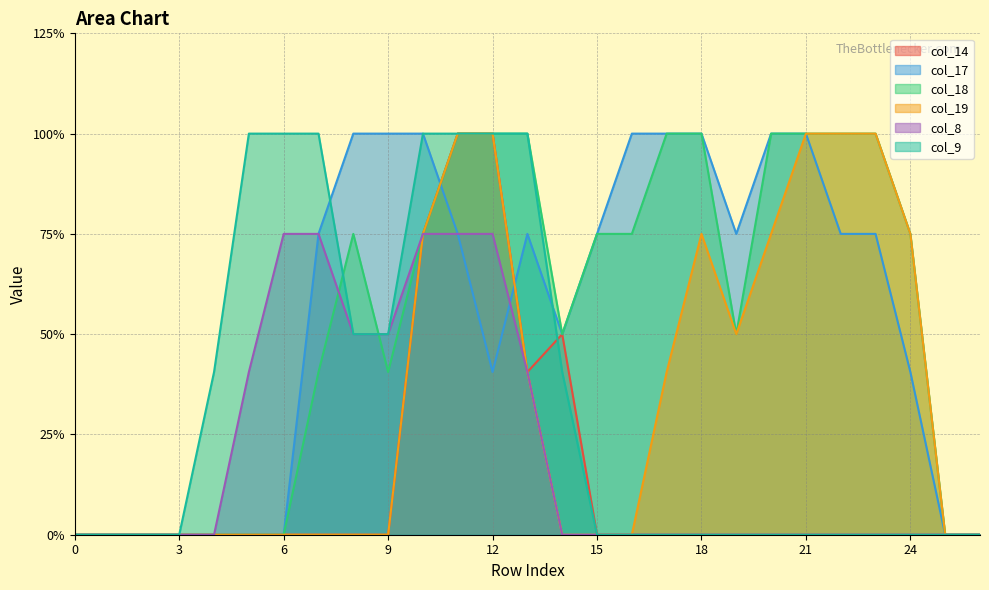

Where do col_18 and col_17 first cross each other?

10 and 11